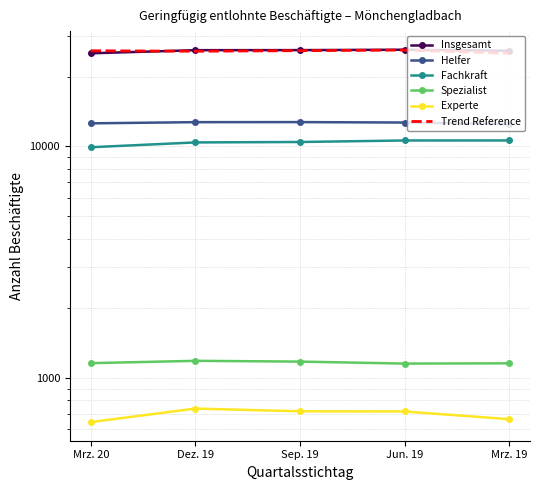

Rank the series by their maximum value, from lowest to highest.

Experte, Spezialist, Fachkraft, Helfer, Trend Reference, Insgesamt